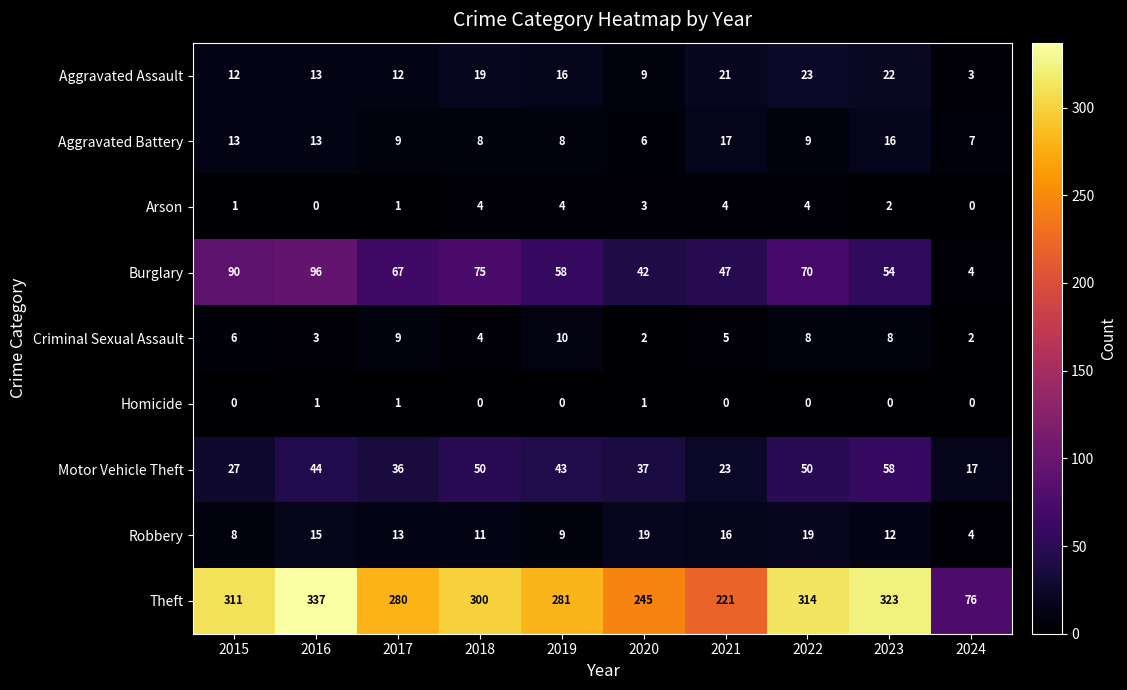

What is the difference between the highest and lowest values at 2024?

76